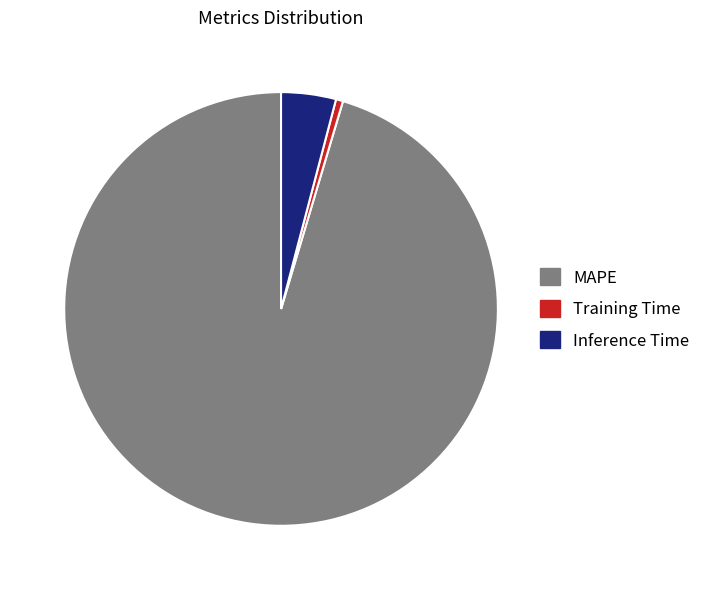

Rank the categories by value from highest to lowest.

MAPE, Inference Time, Training Time